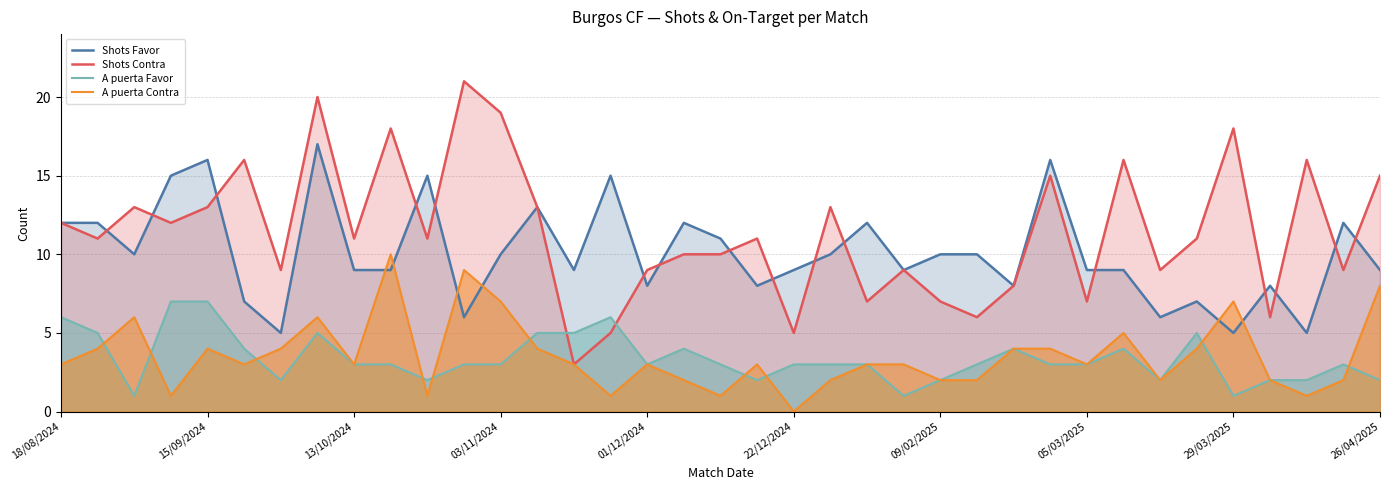

Which series has the largest total across all categories?

Shots Contra